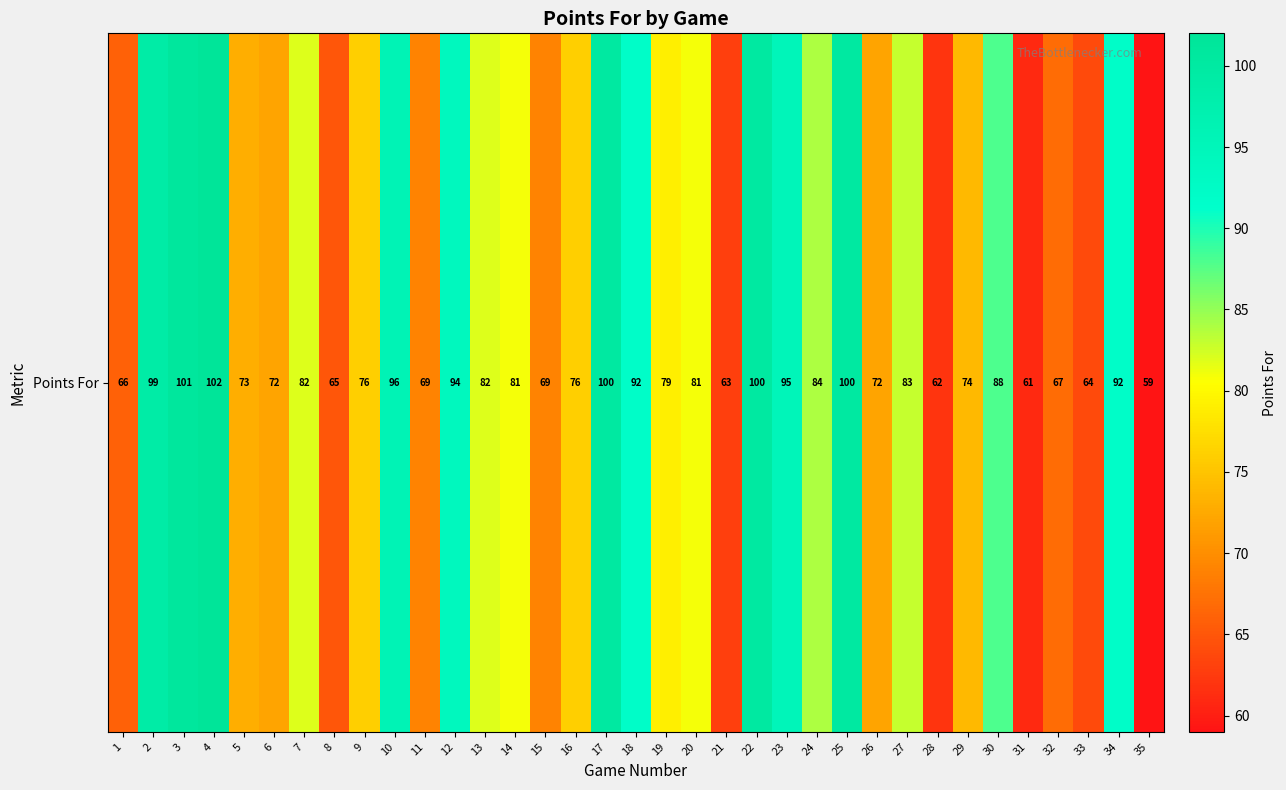

Rank the categories by value from lowest to highest.

35, 31, 28, 21, 33, 8, 1, 32, 11, 15, 6, 26, 5, 29, 9, 16, 19, 14, 20, 7, 13, 27, 24, 30, 18, 34, 12, 23, 10, 2, 17, 22, 25, 3, 4